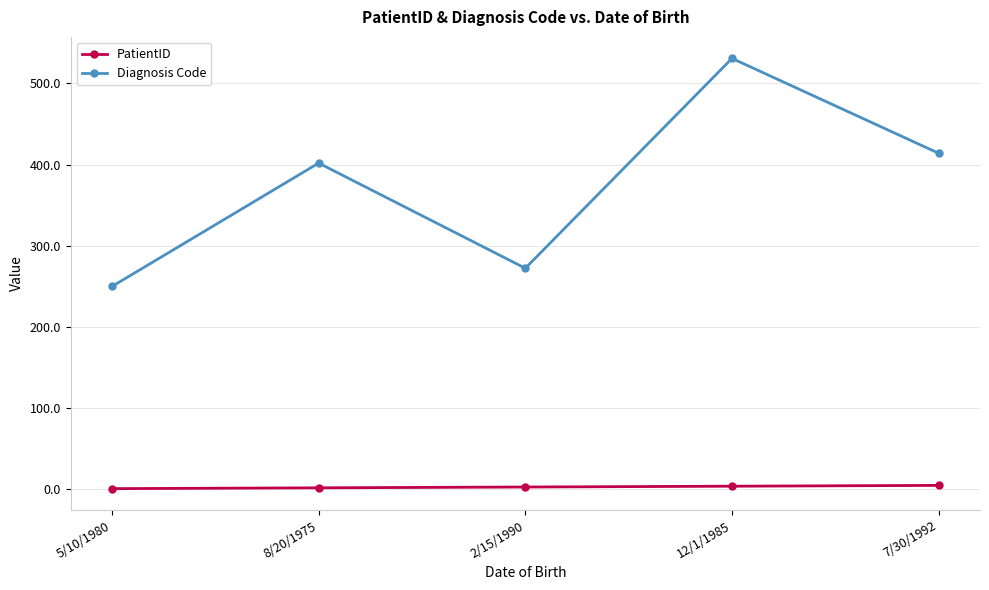

True or false: PatientID and Diagnosis Code cross at least once.

False